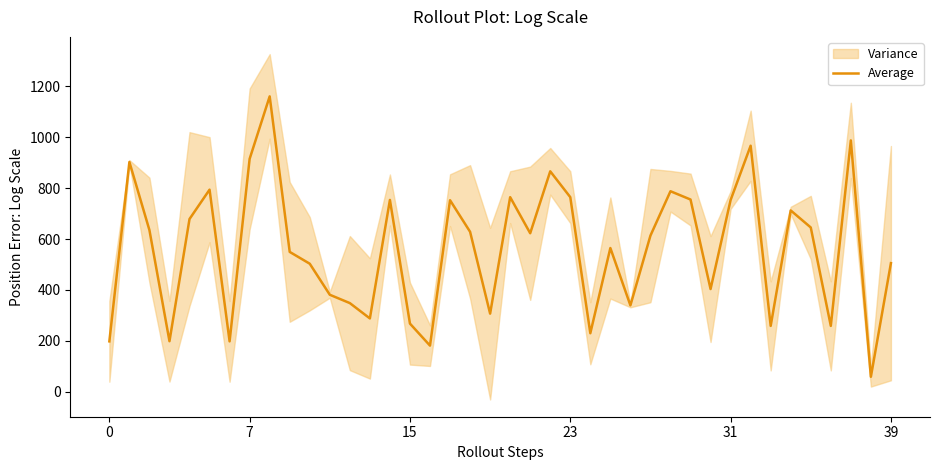

What is the minimum value for Average?

58.4